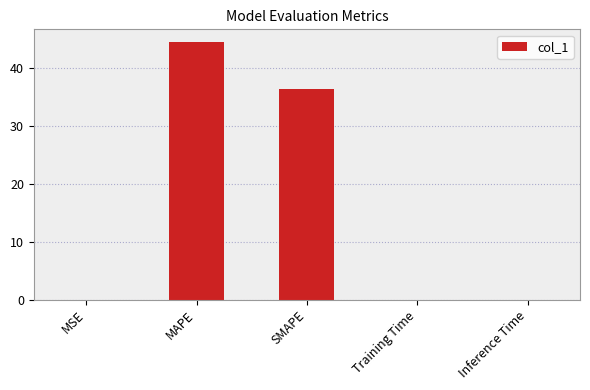

At which category does the chart reach its peak across all series?

MAPE